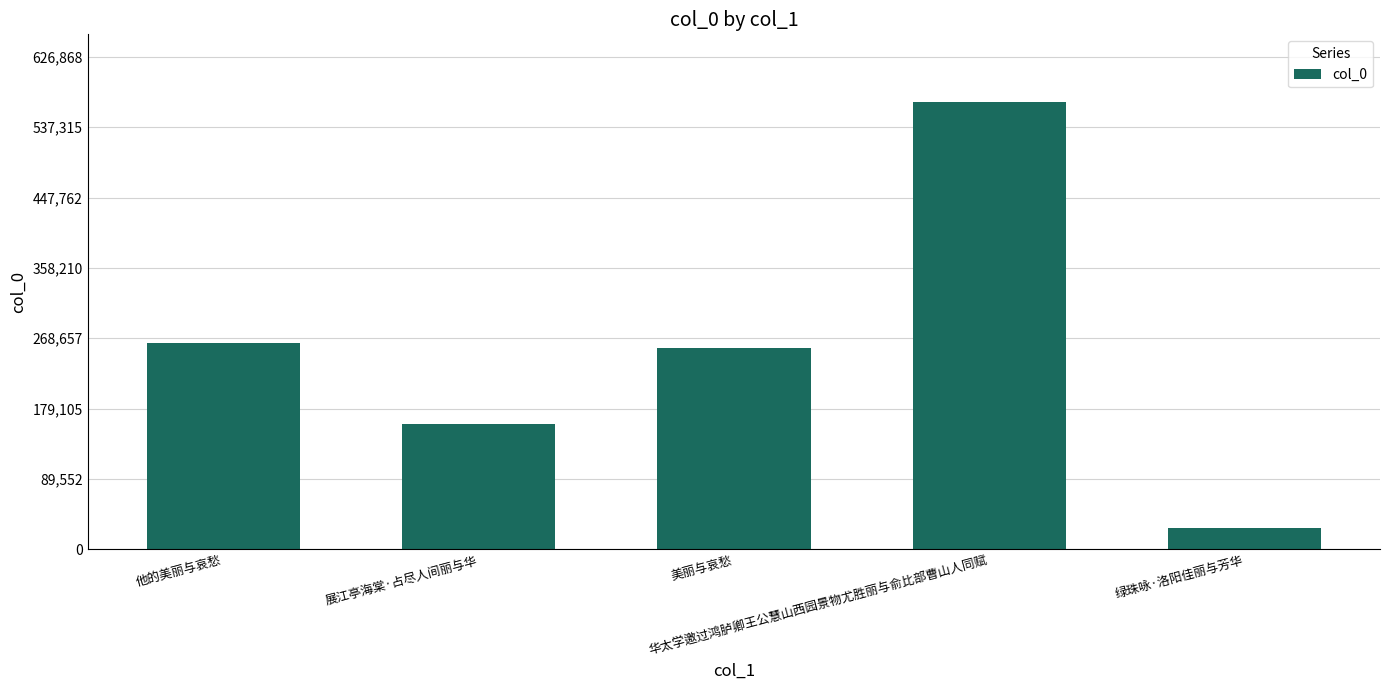

What is the maximum value shown in the chart?

569880